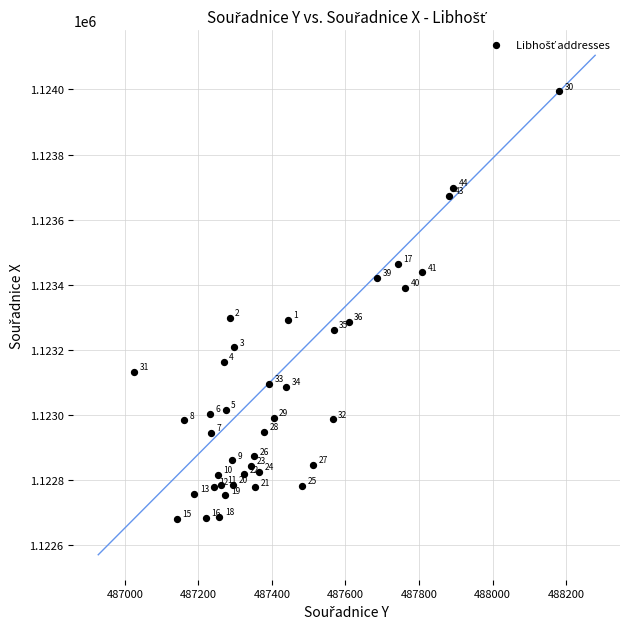

What Y value in the scatter plot is closest to 1123337?

1123296.6